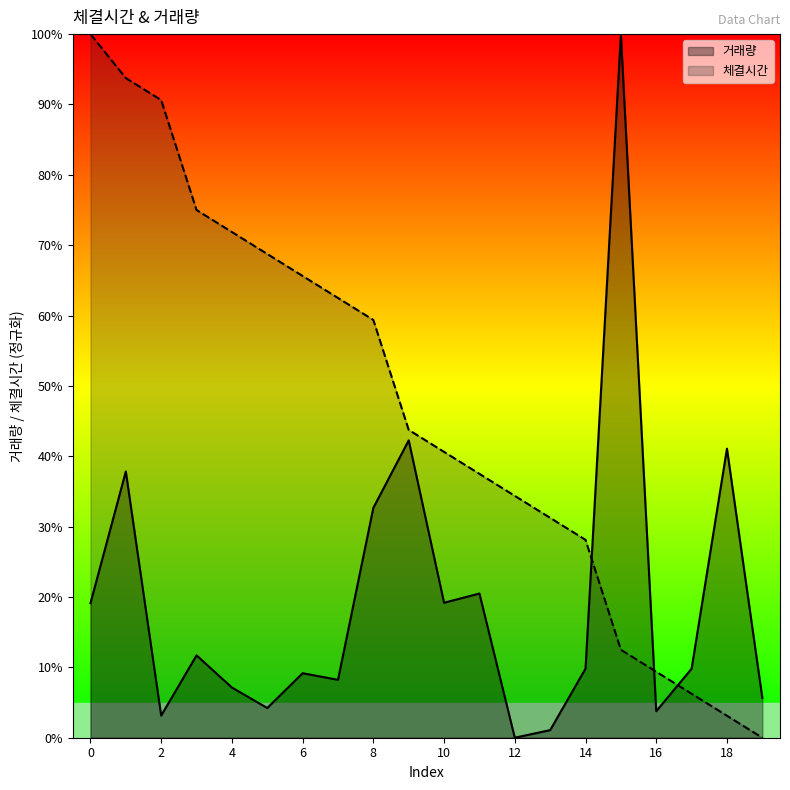

Reading left to right, transcribe all the data shown in this chart.

체결시간: 0=100.0	1=93.7	2=90.6	3=75.0	4=71.9	5=68.7	6=65.6	7=62.5	8=59.4	9=43.7	10=40.6	11=37.5	12=34.4	13=31.2	14=28.1	15=12.5	16=9.4	17=6.2	18=3.1	19=0.0
거래량: 0=19.1	1=37.8	2=3.1	3=11.7	4=7.1	5=4.2	6=9.2	7=8.2	8=32.7	9=42.3	10=19.2	11=20.5	12=0.0	13=1.1	14=9.8	15=100.0	16=3.8	17=9.8	18=41.1	19=5.7